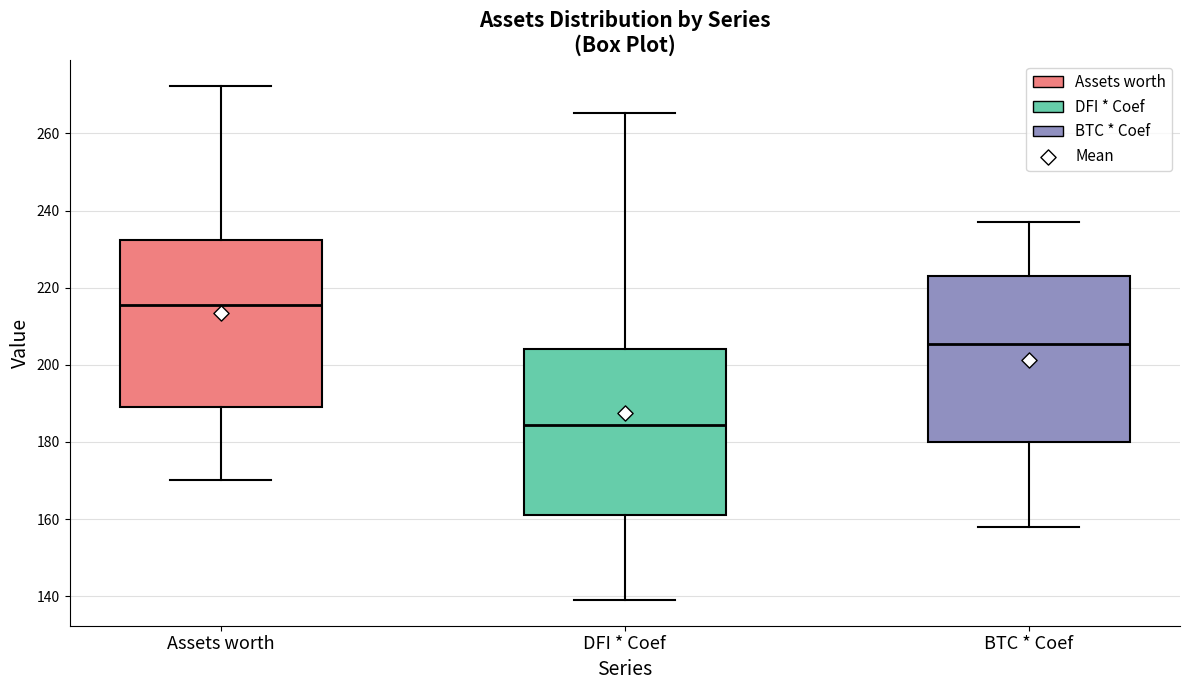

Reading left to right, transcribe this box plot: for each box, give where its median line is, the range the box spans, and where its two whiskers end, as read against the y-axis. The values are not printed on the chart, so give them approximately, as read against the axis.

Assets worth: median 216, box 190 to 232, whiskers 170 to 272
DFI * Coef: median 184, box 162 to 204, whiskers 140 to 266
BTC * Coef: median 206, box 180 to 224, whiskers 158 to 238